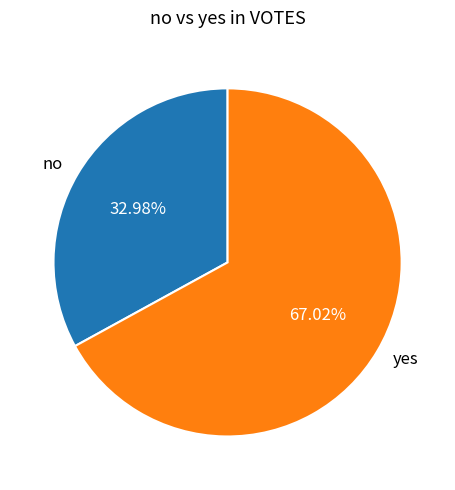

What is the largest slice in the pie chart?

yes